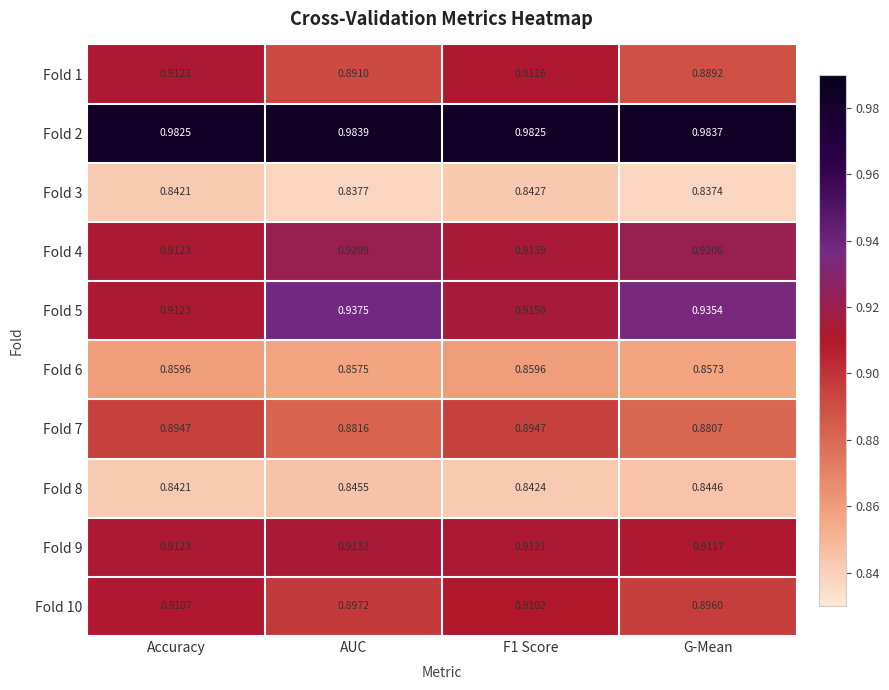

At which label is Fold 6 closest to 0?

G-Mean